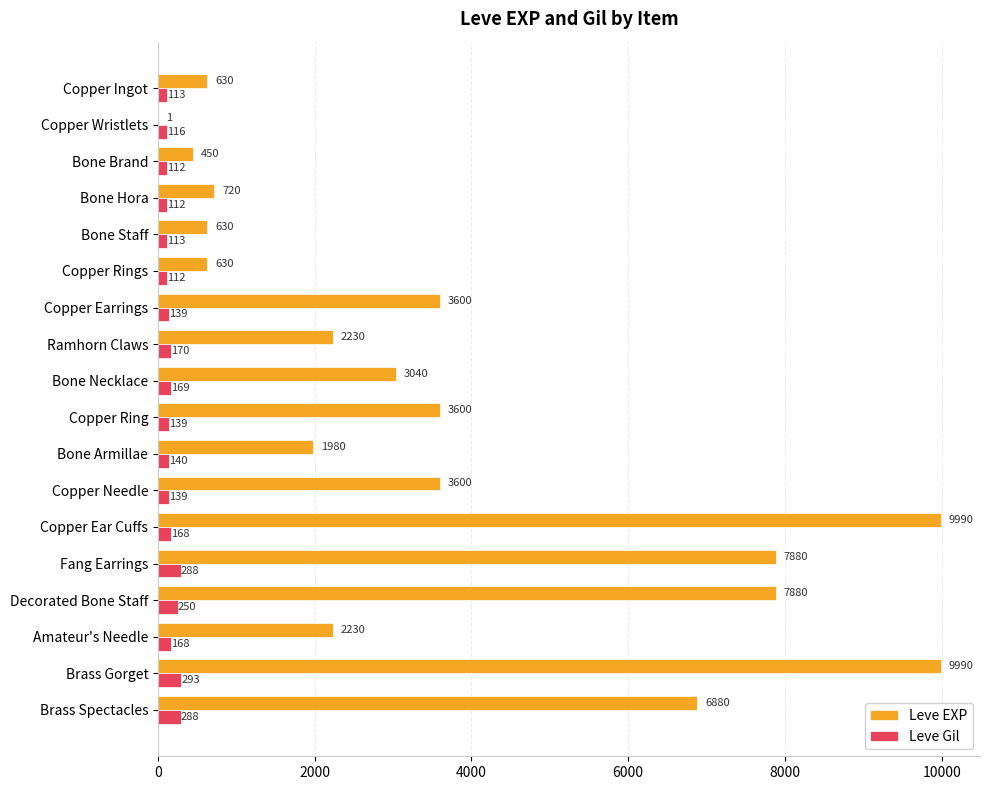

What is the maximum value for Leve Gil?

293